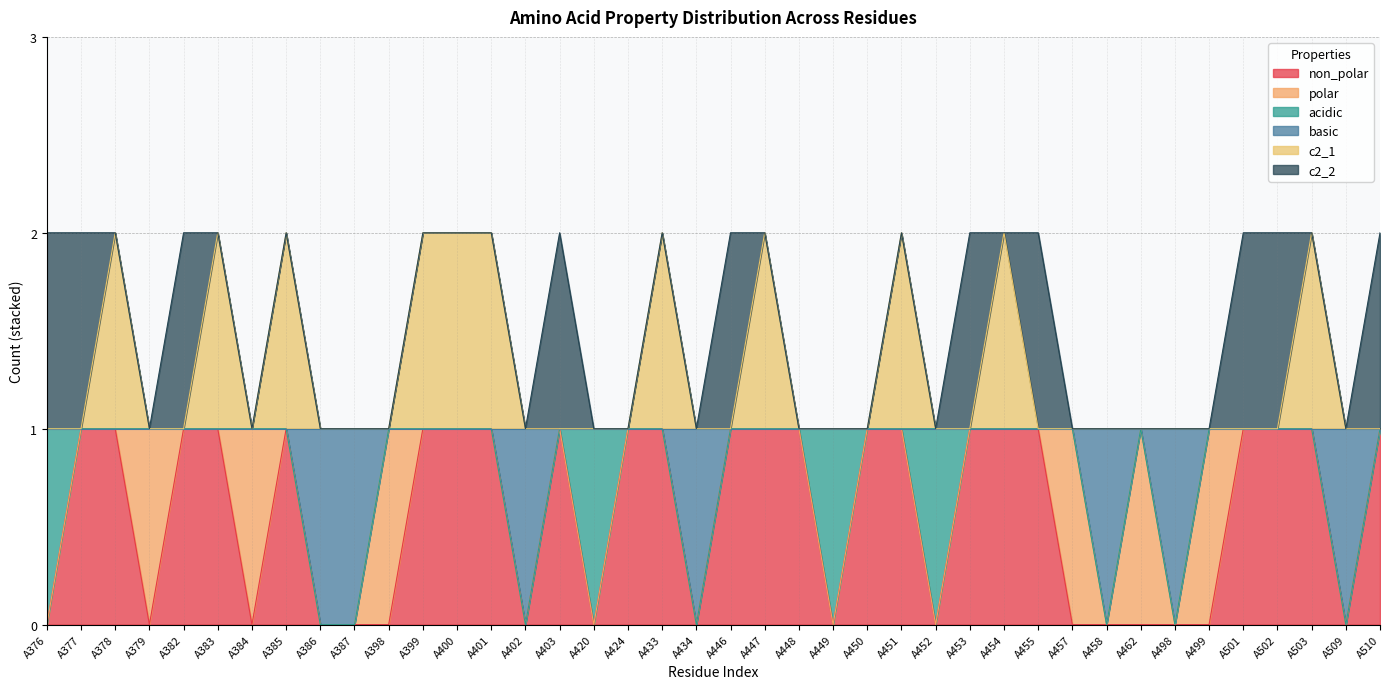

Between A501 and A450, which is larger?

A501